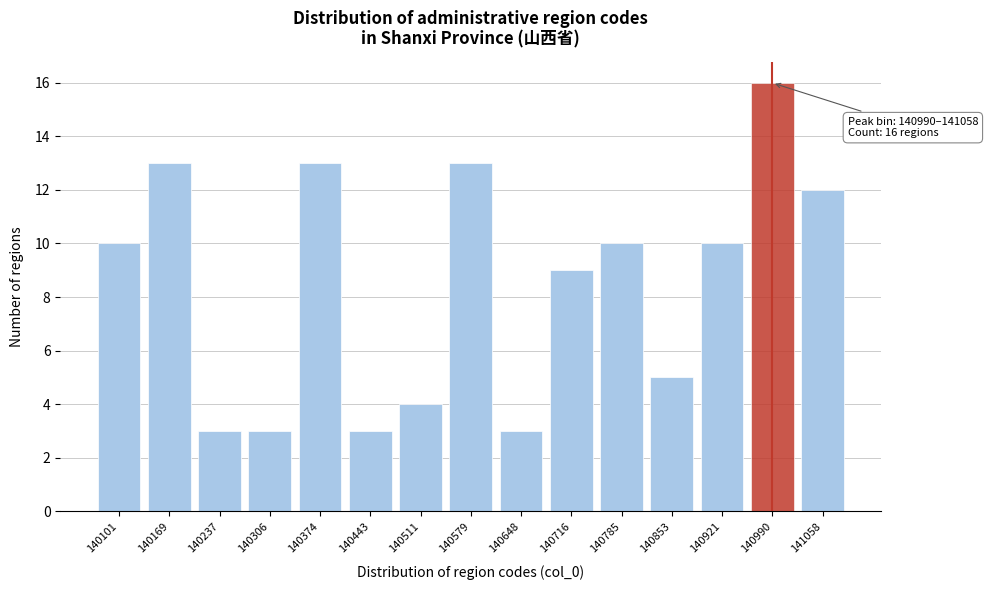

Reading left to right, list all the values displayed in this chart.

140101=10	140169=13	140237=3	140306=3	140374=13	140443=3	140511=4	140579=13	140648=3	140716=9	140785=10	140853=5	140921=10	140990=16	141058=12